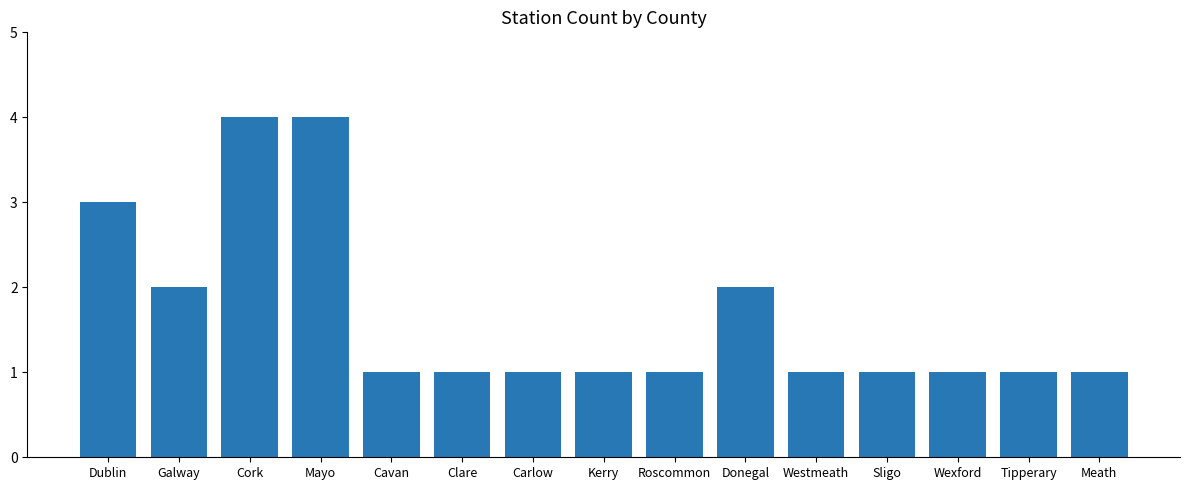

How many data points does each series have?

15